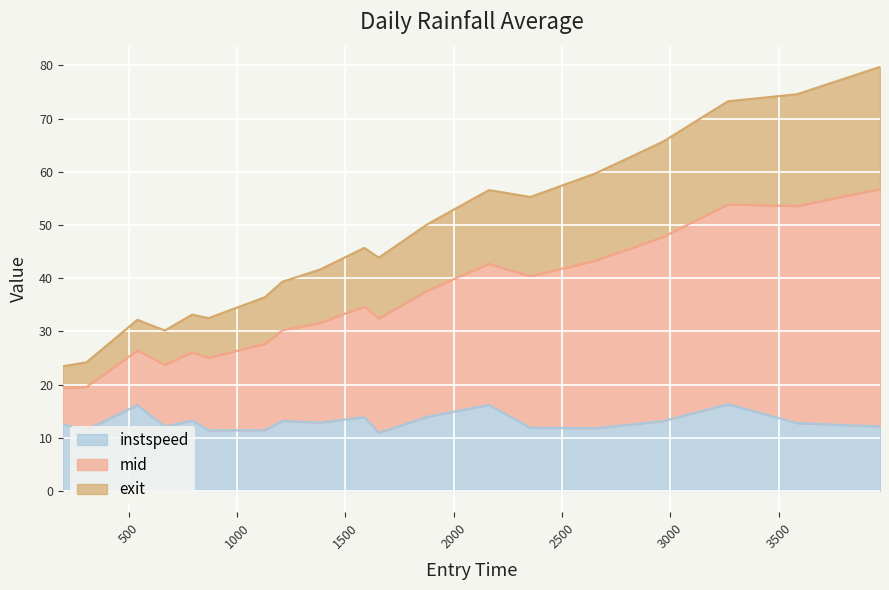

What is the greatest value displayed?

79.7